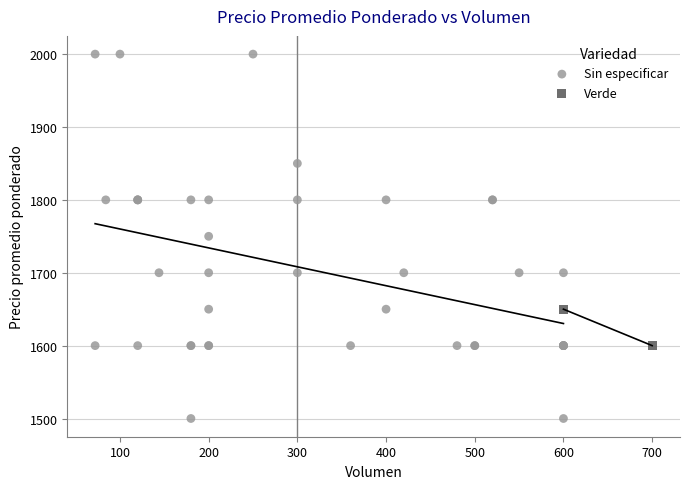

What are all the series names shown in the legend?

Sin especificar, Verde